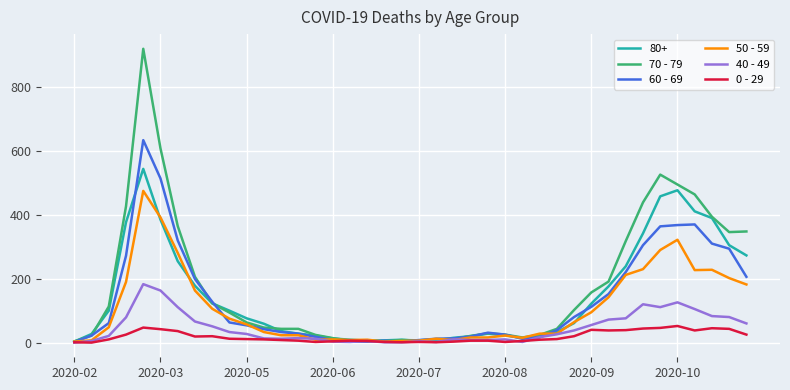

What is the sum of all 50 - 59 values?

4265